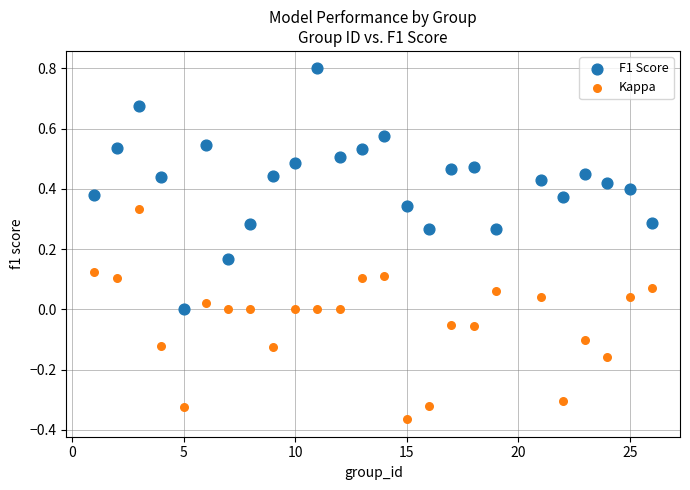

Which series reaches the maximum Y coordinate?

F1 Score